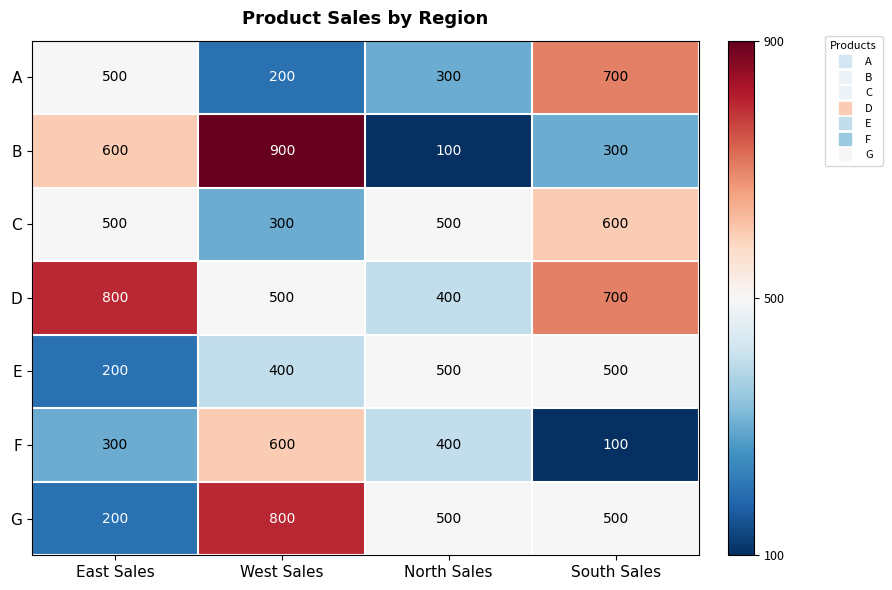

How many data points in F are less than 400?

2